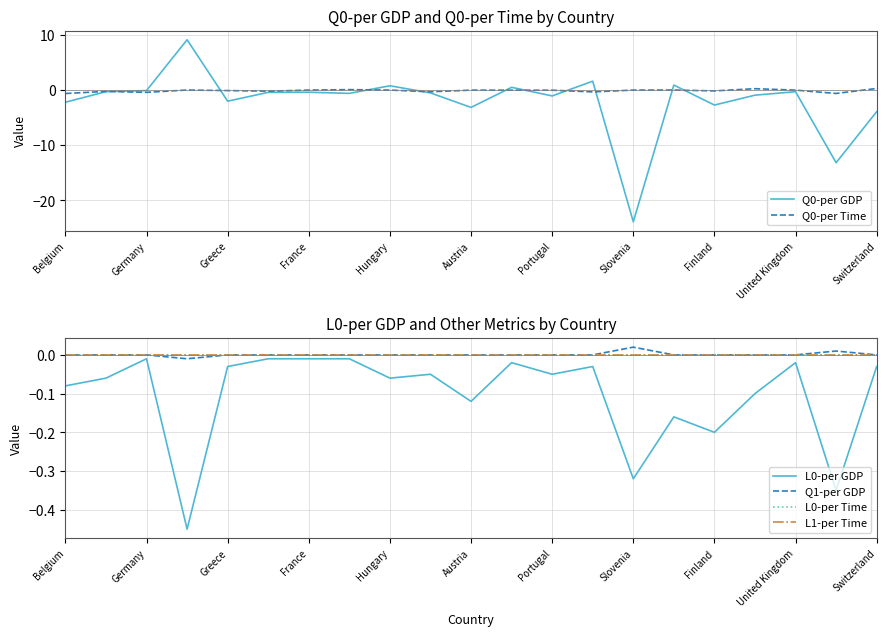

Reading left to right, extract all data points from this chart.

Q0-per GDP: -2.2	-0.3	-0.1	9.1	-2.0	-0.4	-0.4	-0.6	0.8	-0.5	-3.1	0.5	-1.1	1.6	-23.9	0.9	-2.7	-0.9	-0.3	-13.2	-3.9
Q0-per Time: -0.6	-0.2	-0.4	0.0	-0.1	-0.2	-0.0	0.1	-0.0	-0.3	-0.0	-0.0	-0.0	-0.3	-0.0	0.0	-0.2	0.2	-0.0	-0.6	0.3
L0-per GDP: -0.1	-0.1	-0.0	-0.5	-0.0	-0.0	-0.0	-0.0	-0.1	-0.1	-0.1	-0.0	-0.1	-0.0	-0.3	-0.2	-0.2	-0.1	-0.0	-0.3	-0.0
Q1-per GDP: 0.0	0.0	0.0	-0.0	0.0	0.0	0.0	0.0	0.0	0.0	0.0	0.0	0.0	0.0	0.0	0.0	0.0	0.0	0.0	0.0	0.0
L0-per Time: 0.0	0.0	0.0	0.0	0.0	0.0	0.0	0.0	0.0	0.0	0.0	0.0	0.0	0.0	0.0	0.0	0.0	0.0	0.0	0.0	0.0
L1-per Time: 0.0	0.0	0.0	0.0	0.0	0.0	0.0	0.0	0.0	0.0	0.0	0.0	0.0	0.0	0.0	0.0	0.0	0.0	0.0	0.0	0.0